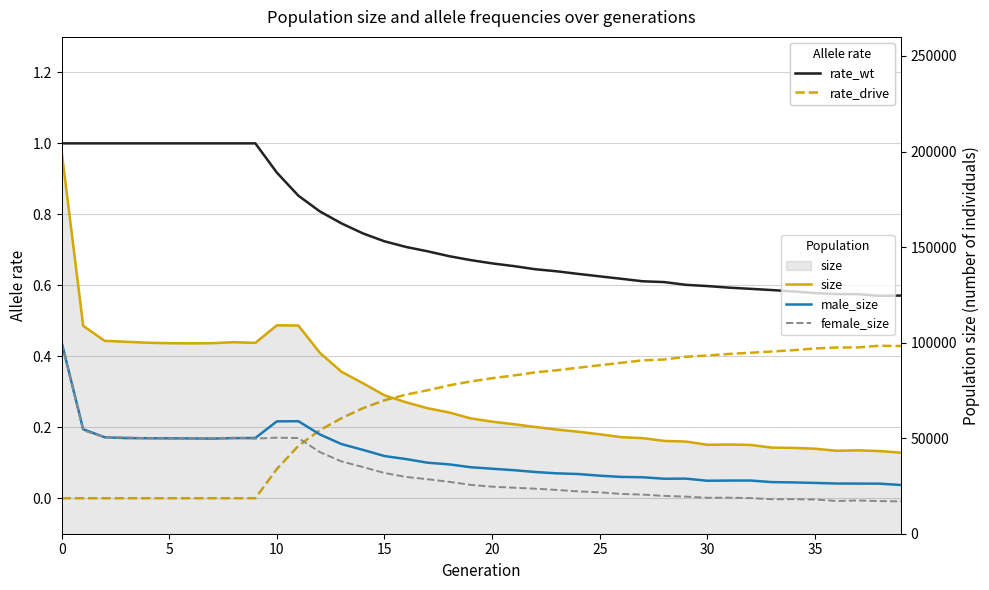

List the series in order of their peak value, highest first.

size, male_size, female_size, rate_wt, rate_drive